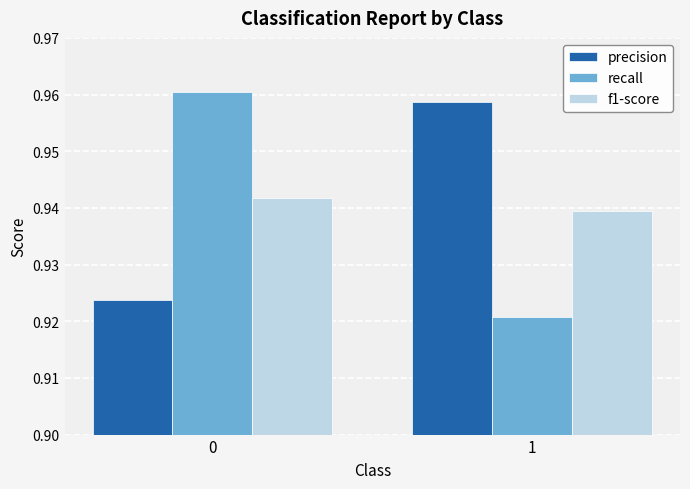

How many bars are there in each group?

3